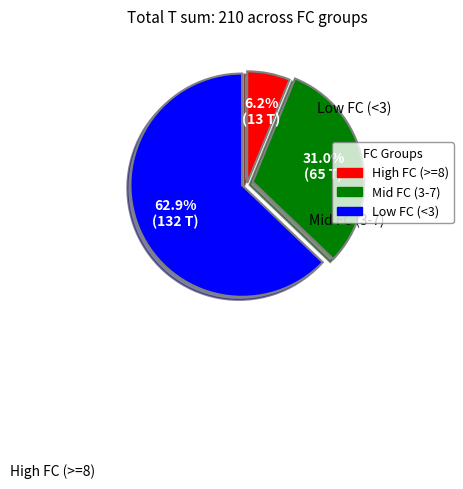

What is the ratio of the value at Mid FC (3-7) to the value at Low FC (<3)?

0.5